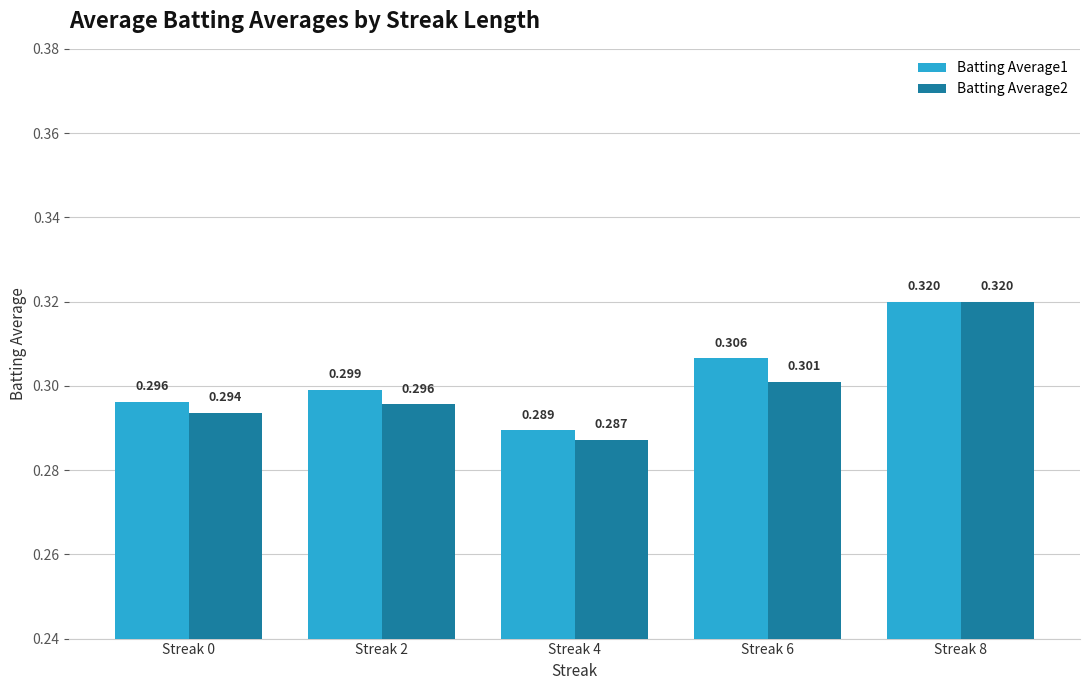

What is the highest value of the Batting Average2 series?

0.3